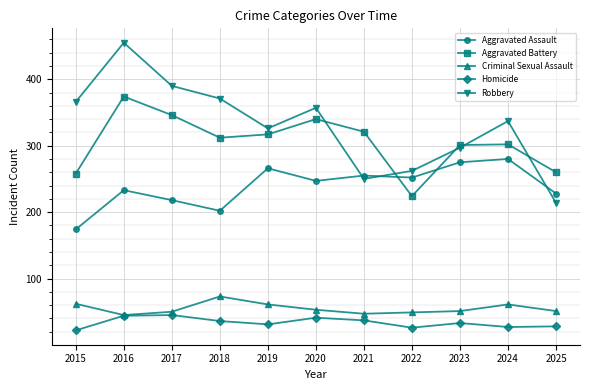

What are all the series names shown in the legend?

Aggravated Assault, Aggravated Battery, Criminal Sexual Assault, Homicide, Robbery